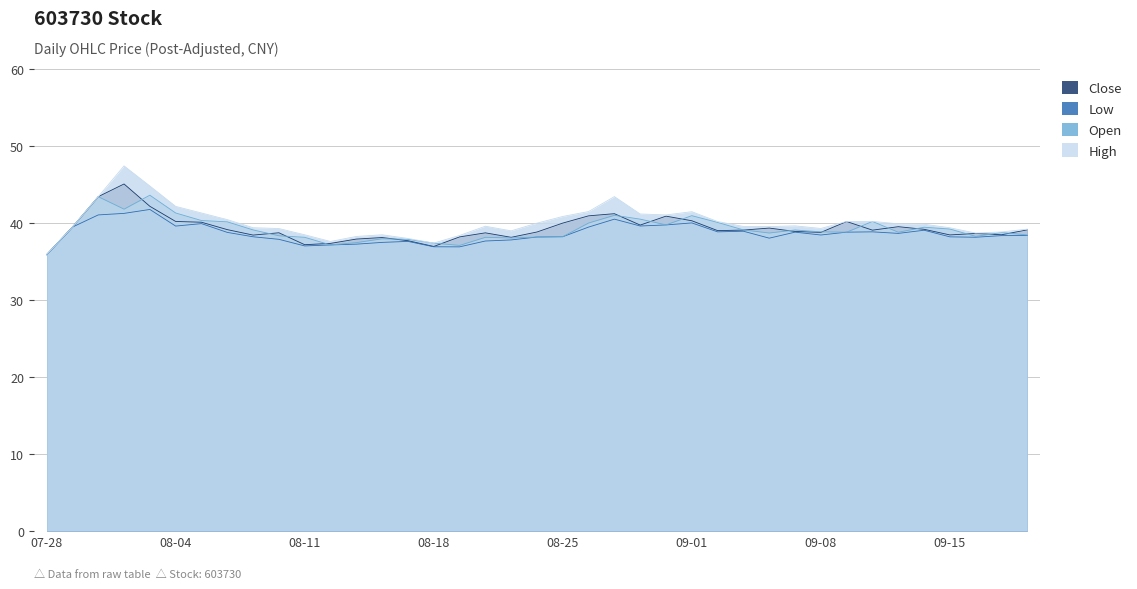

The value of High at 2017-08-21 is 62.4. True or false?

False